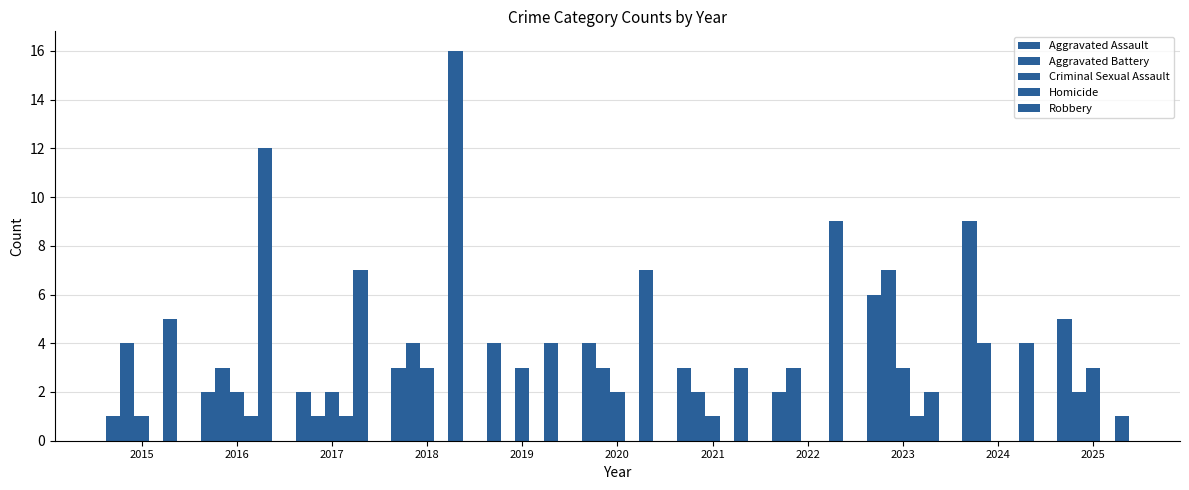

What is the total value across all series at 2018?

26